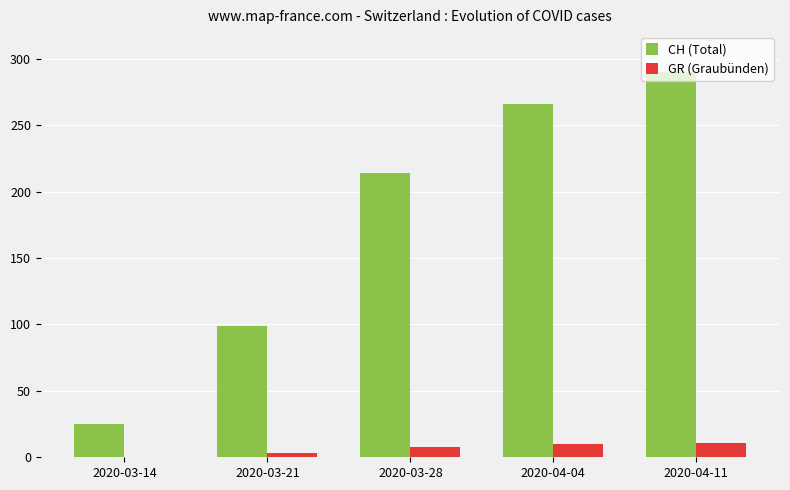

At which category is the sum across all series the highest?

2020-04-11